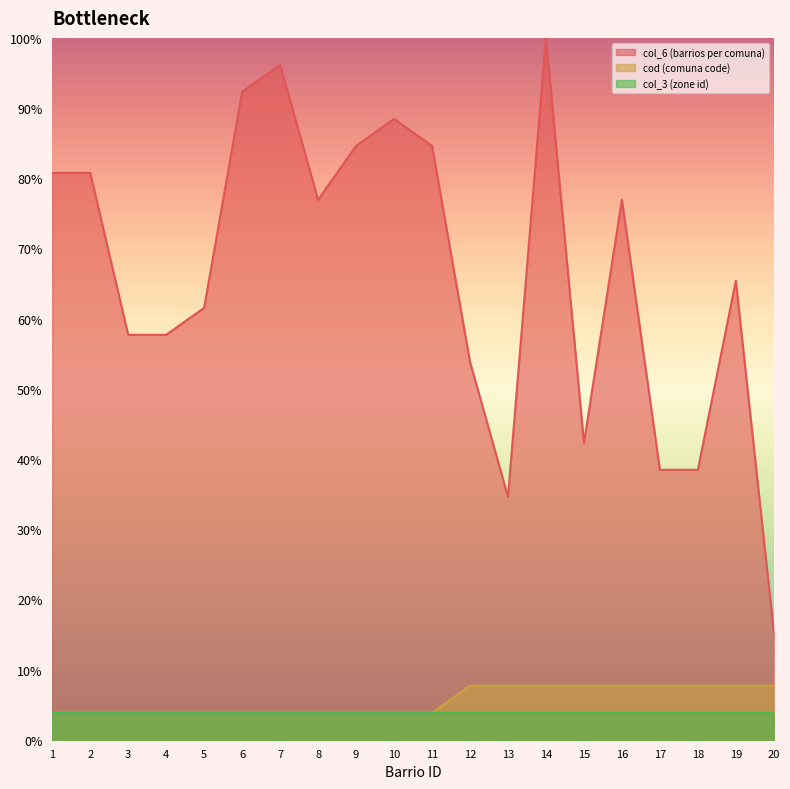

Is it true that col_6 (barrios per comuna) equals 26.3 at 6?

False